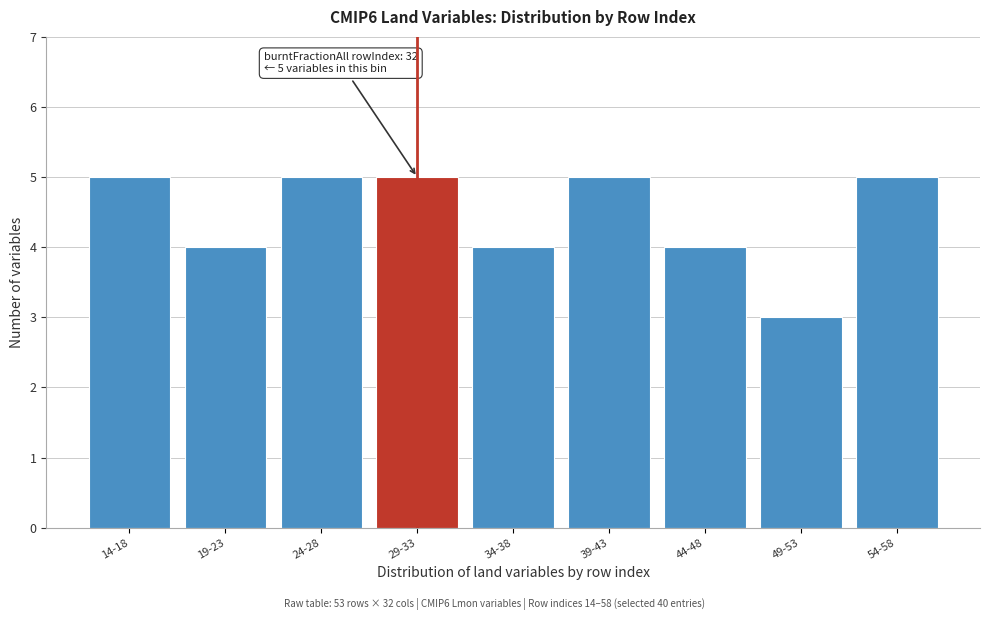

Reading left to right, extract all data points from this chart.

14-18=5	19-23=4	24-28=5	29-33=5	34-38=4	39-43=5	44-48=4	49-53=3	54-58=5